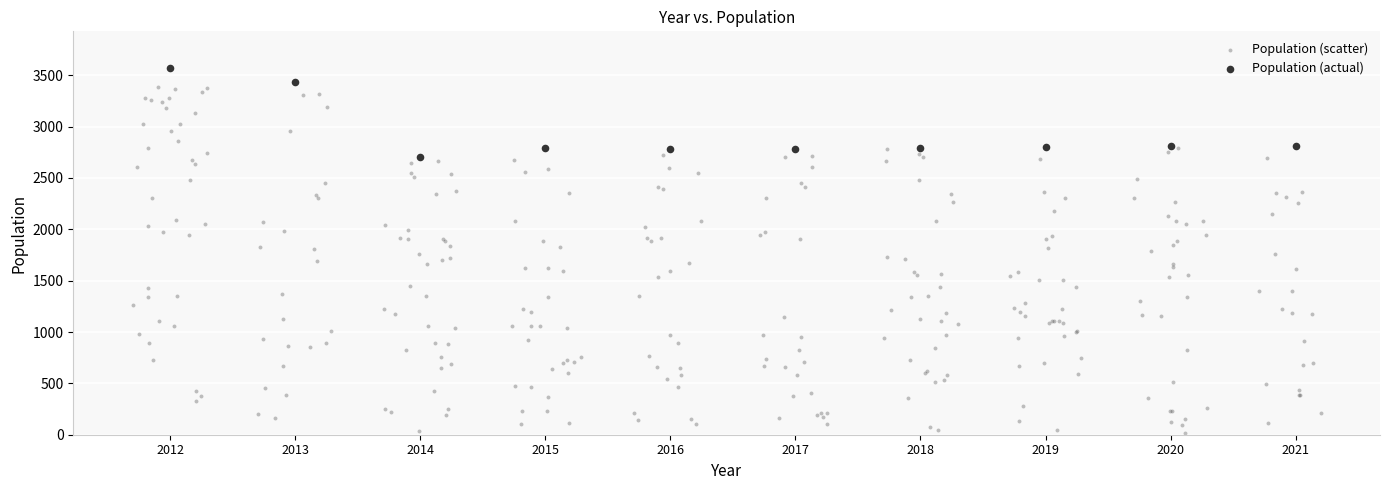

Which series has the widest spread of Y values?

Population (scatter)